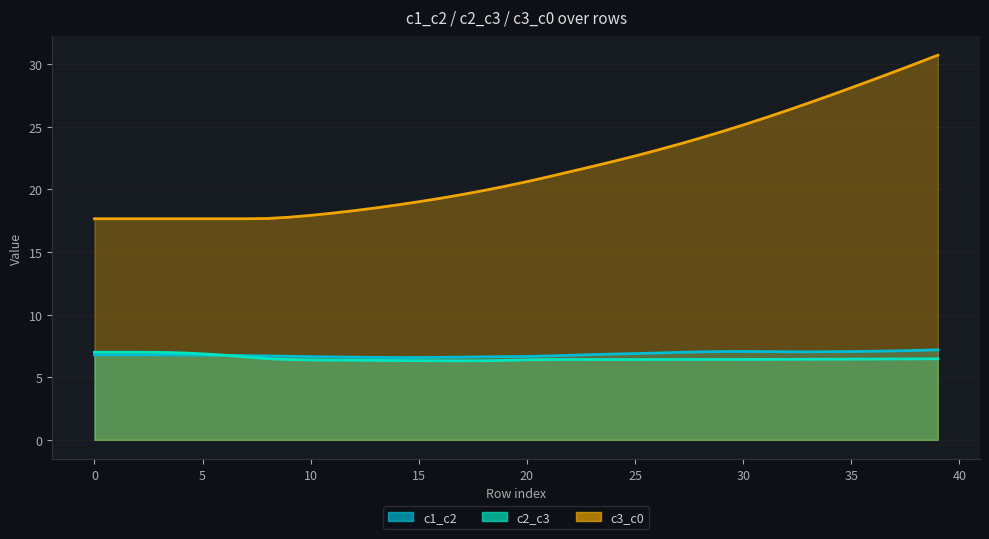

Does the chart have visible grid lines?

Yes